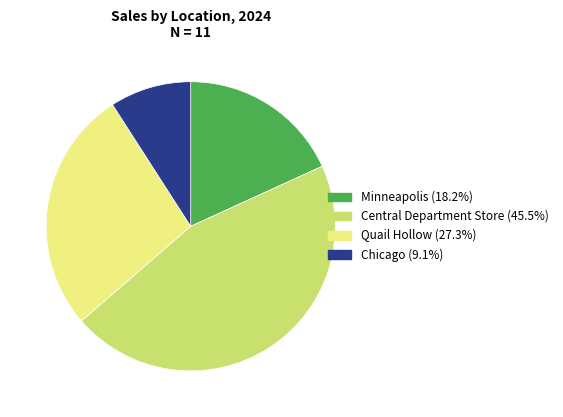

Is Minneapolis the majority of the pie?

No